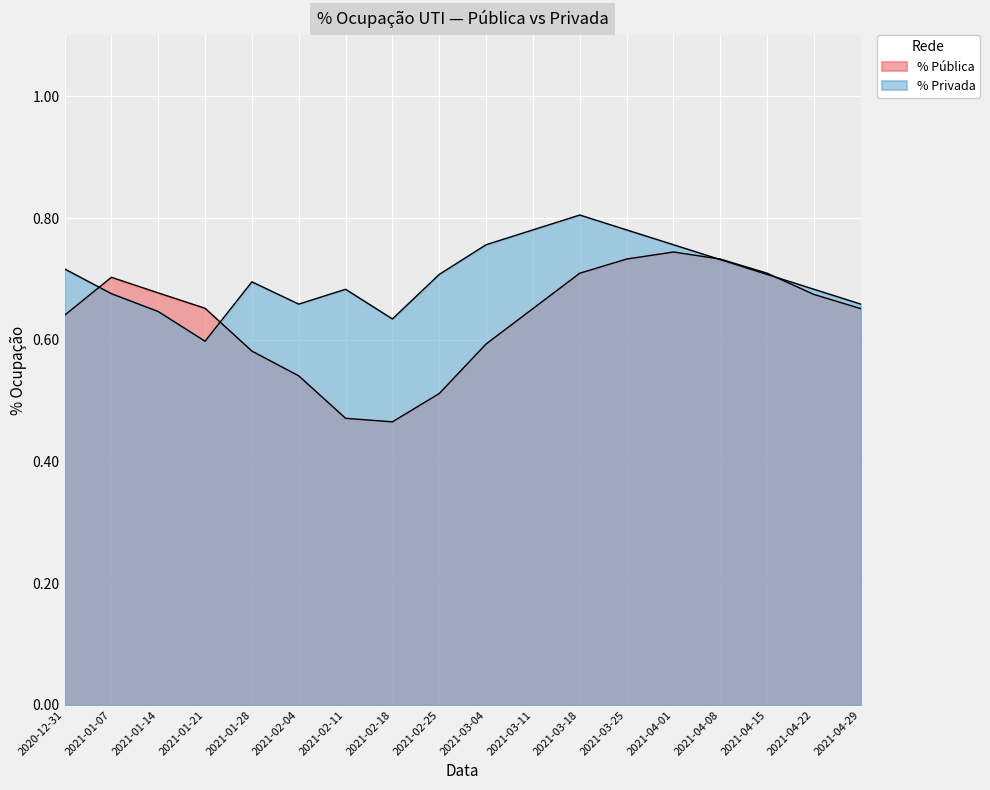

What is the label of the 10th point from the right?

2021-02-25